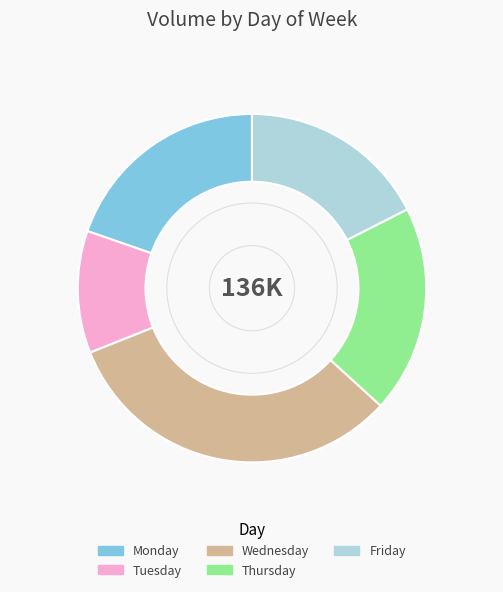

Which slice is the smallest?

Tuesday